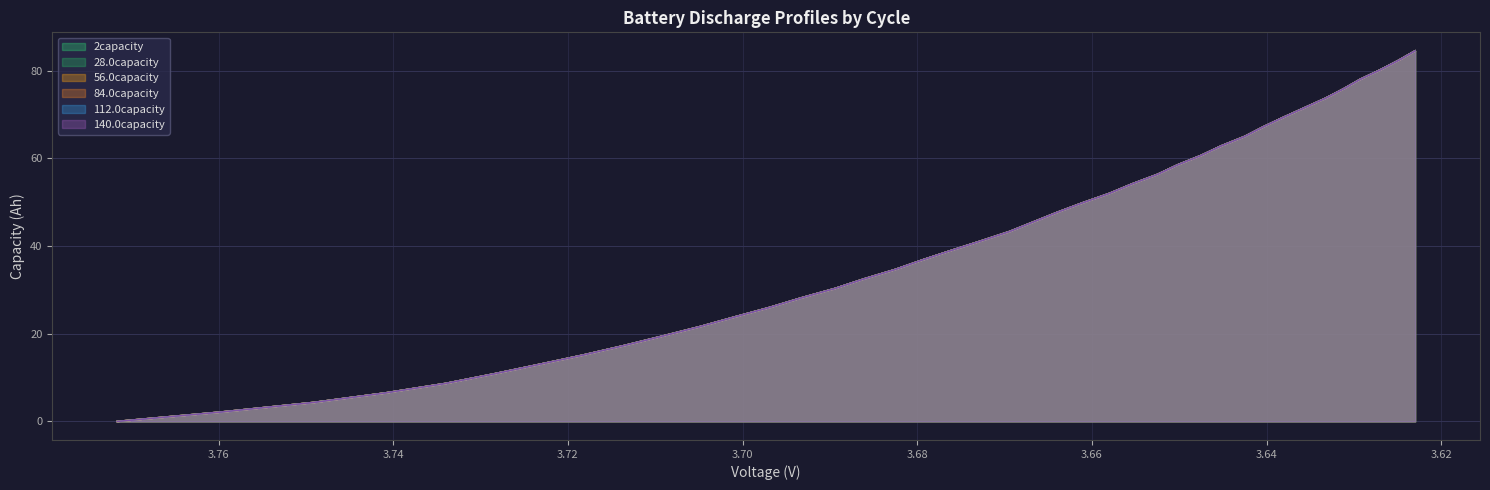

How many values in the 56.0capacity series exceed 43?

20